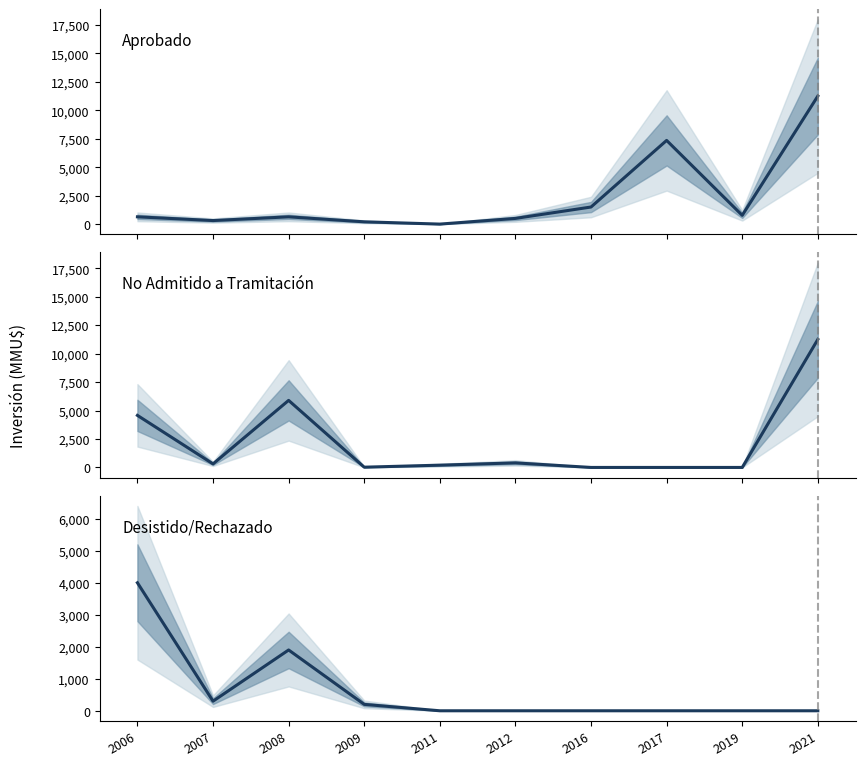

Reading left to right, transcribe all the data shown in this chart.

Aprobado: 638	311	638	200	0	500	1500	7350	770	11244
No Admitido a Tramitación: 4572	310	5889	22	200	400	0	0	0	11244
Desistido / Rechazado: 4000	300	1900	200	0	0	0	0	0	0